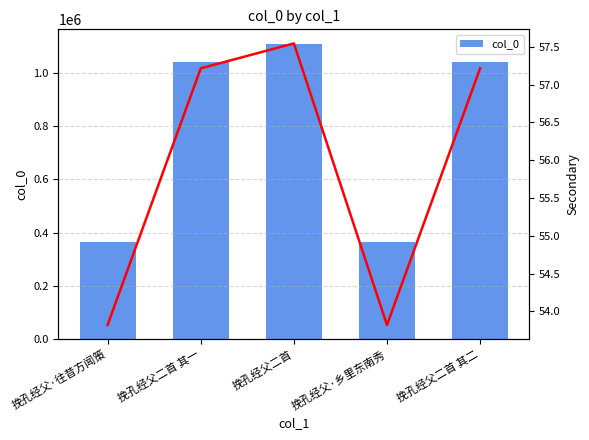

What is the difference between the maximum and minimum values in the line series?

3.7